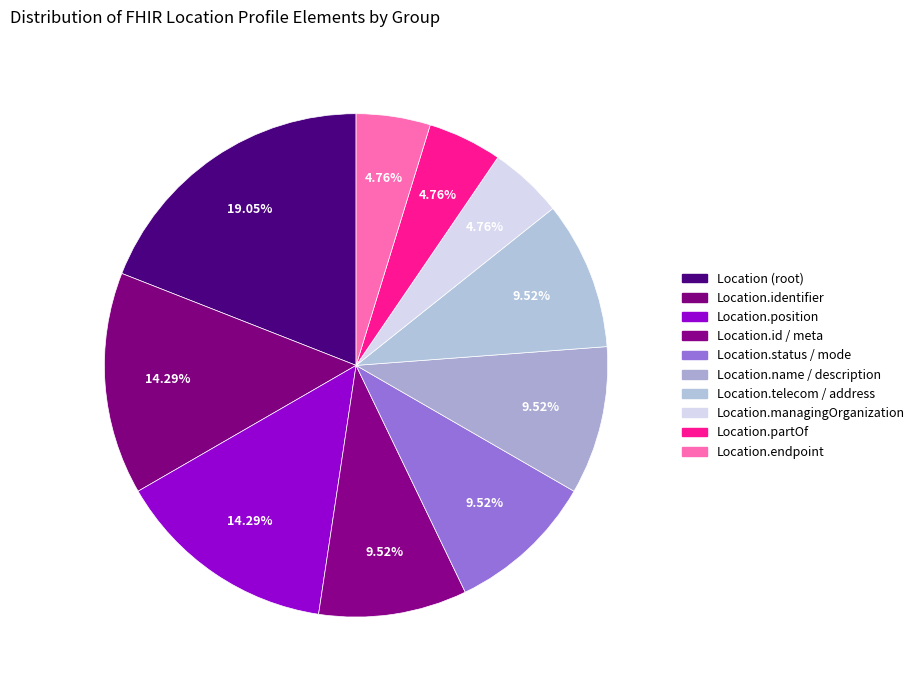

What is the largest slice in the pie chart?

Location (root)